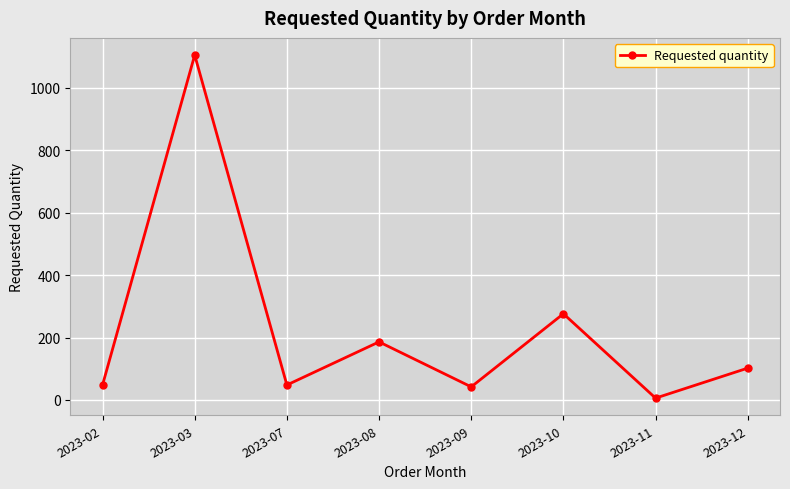

What is the difference between the second highest and second lowest values?

234